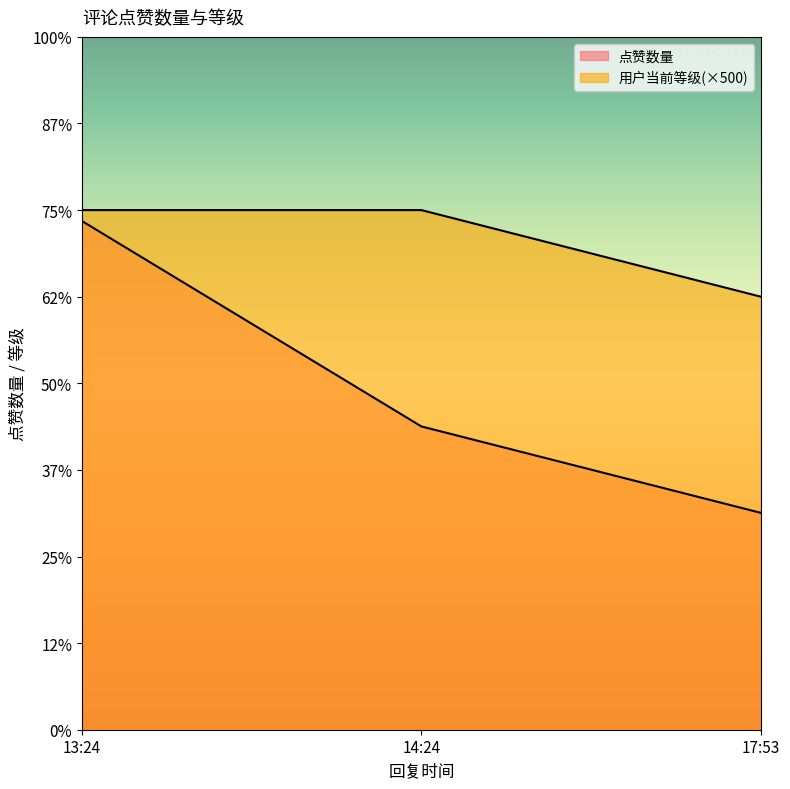

How many data points does each series have?

3